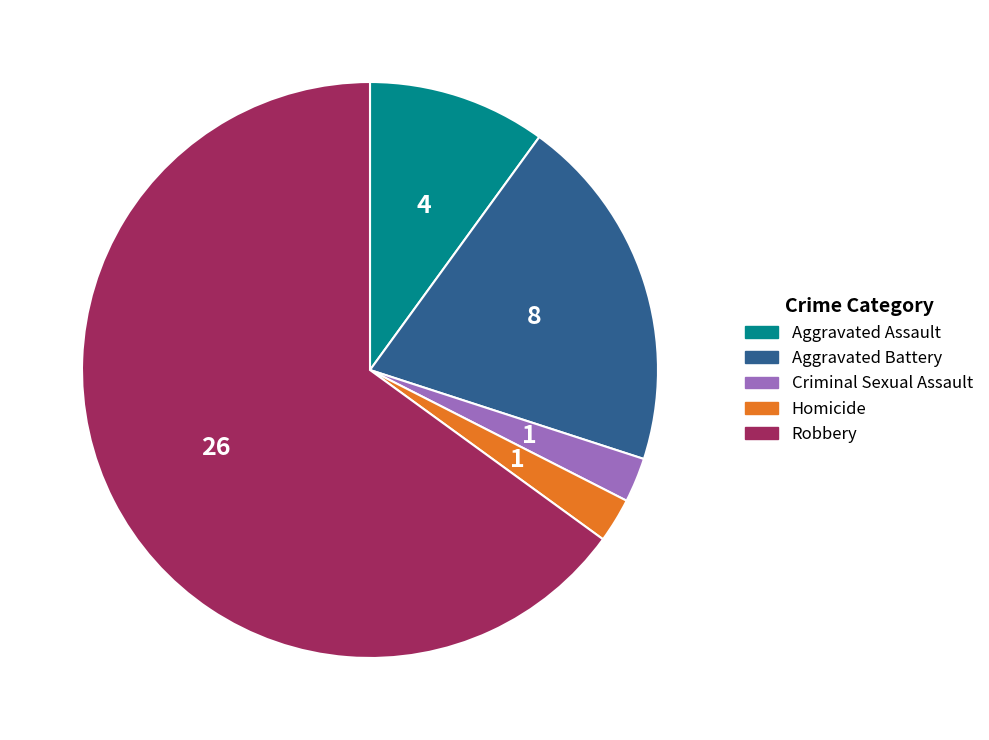

Approximately how many times larger is the value at Homicide compared to Aggravated Battery?

0.1